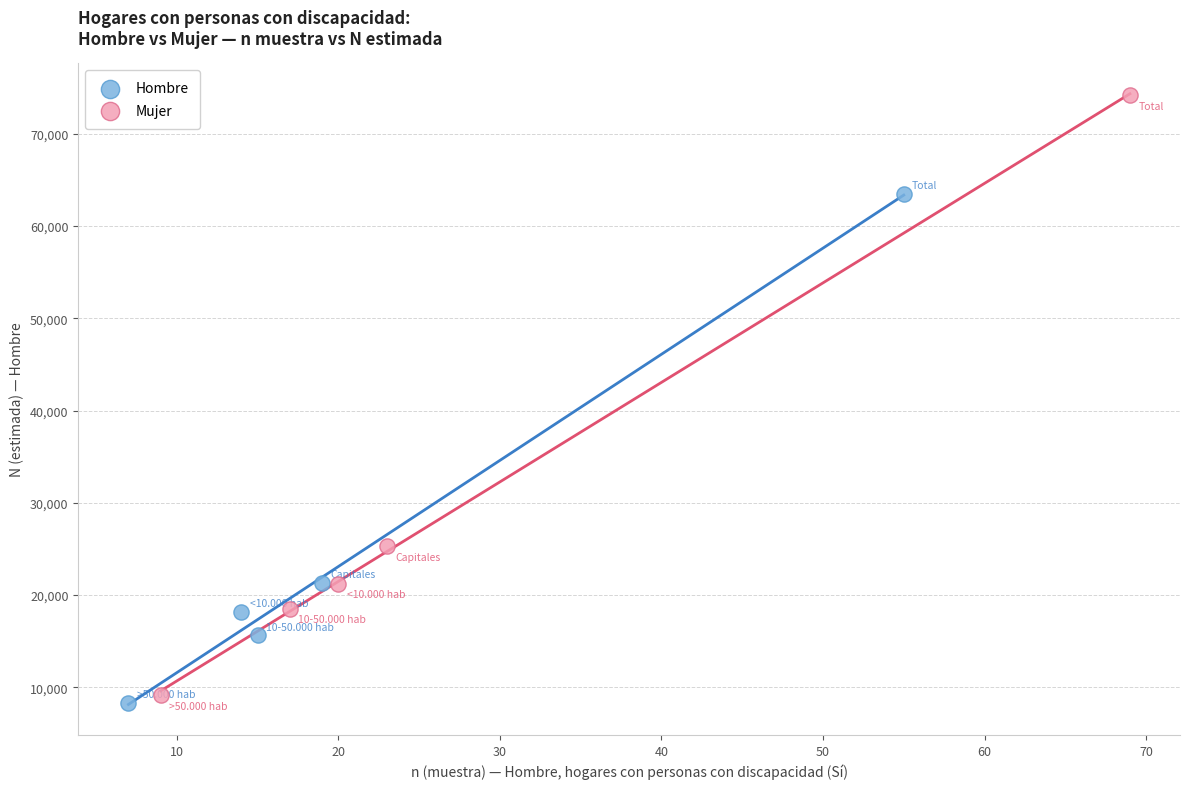

Which series has the widest spread of Y values?

Mujer